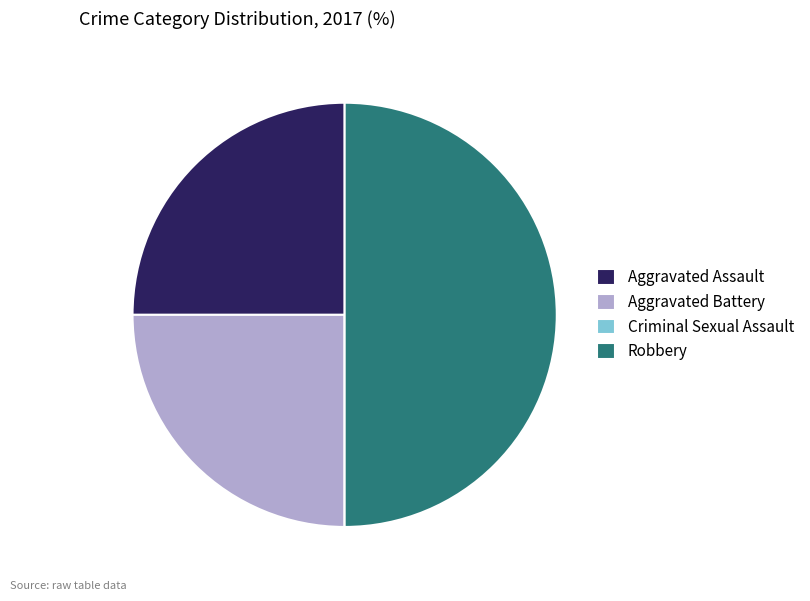

Approximately how many times larger is the value at Aggravated Assault compared to Robbery?

0.5